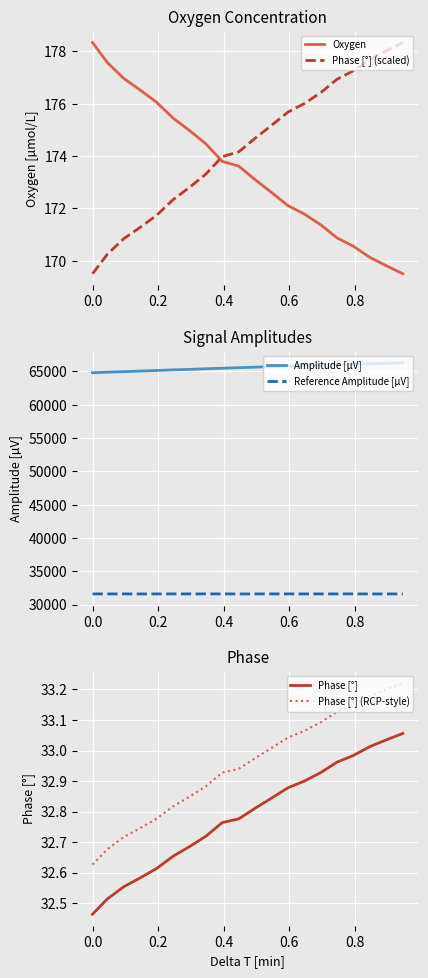

Which series has the largest range (max minus min)?

Amplitude [µV]